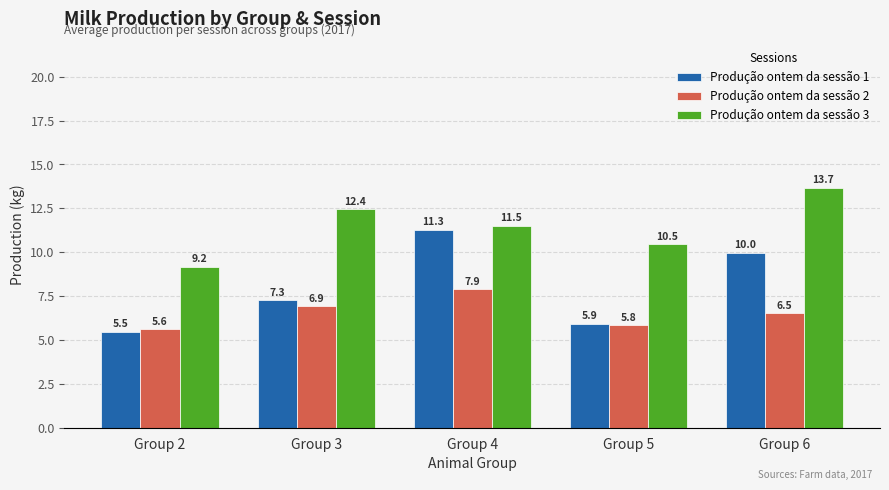

What is the spread (max minus min) of values at Group 5?

4.6